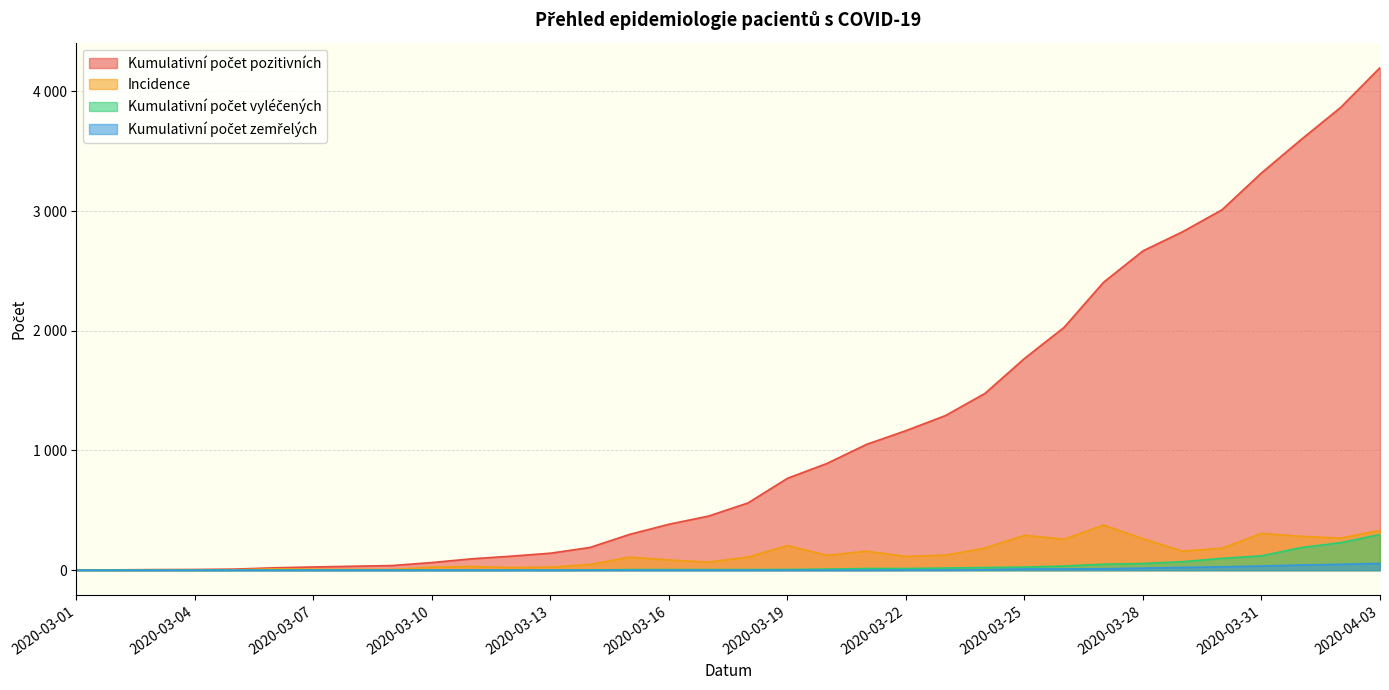

How many data points in Incidence are less than 110?

17